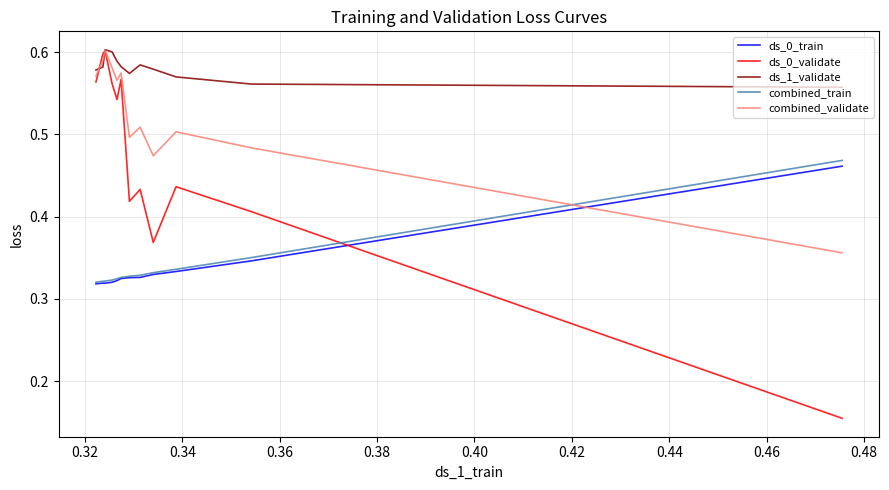

Does the chart display data point markers on the line(s)?

No